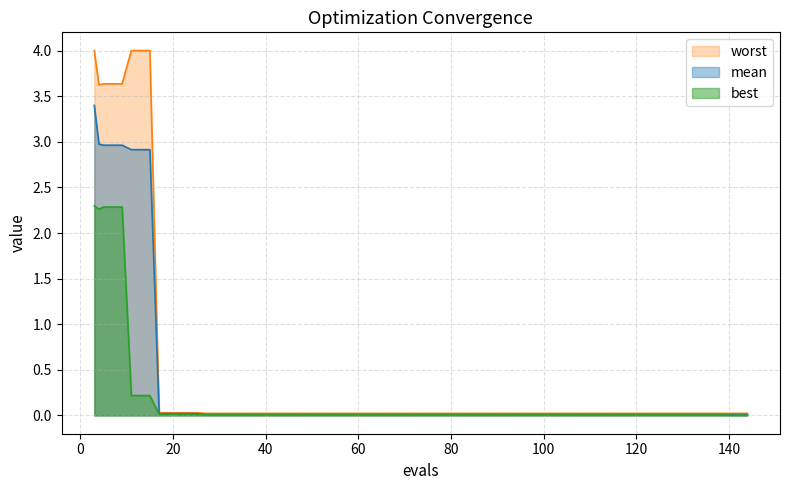

How many data points does each series have?

40